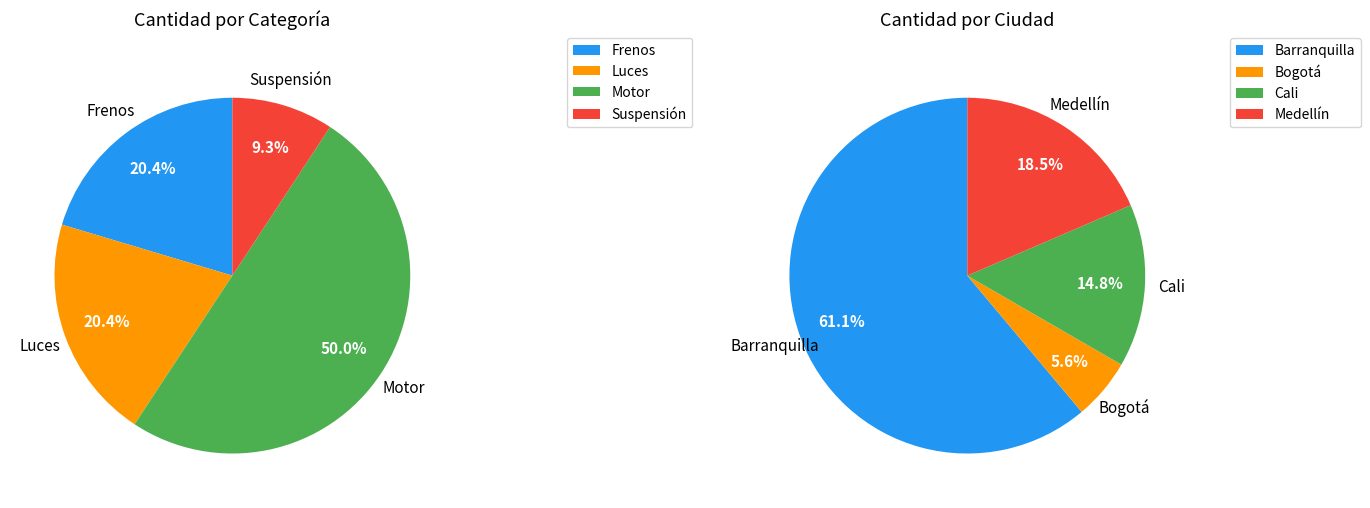

Does 3 represent more than half of the total?

No